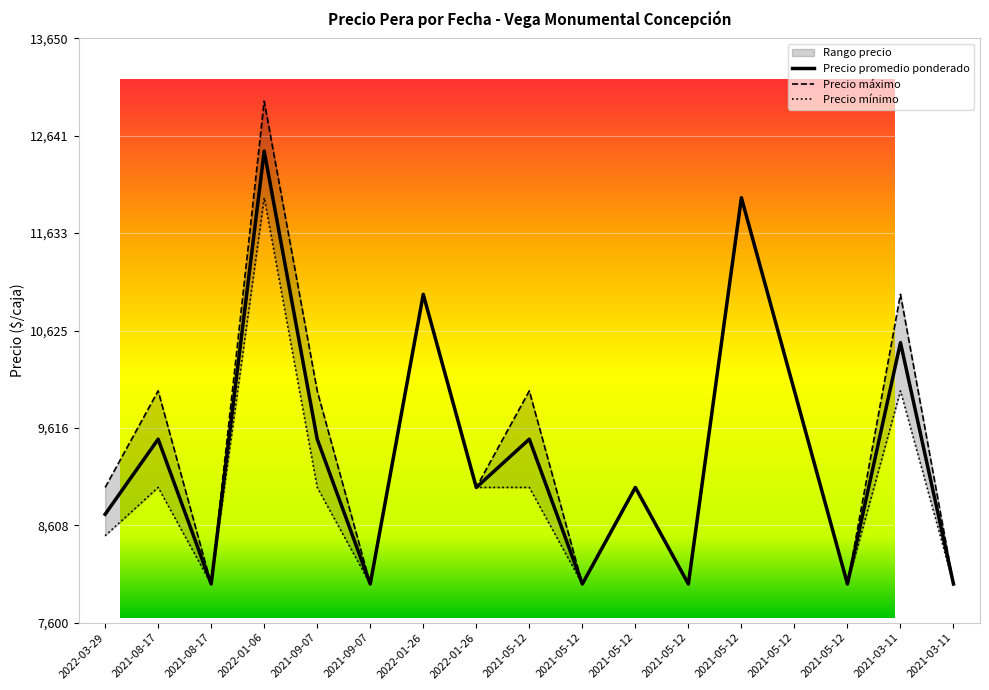

Reading left to right, list all the values displayed in this chart.

Precio promedio ponderado: 2022-03-29=8722	2021-08-17=9500	2021-08-17=8000	2022-01-06=12483	2021-09-07=9500	2021-09-07=8000	2022-01-26=11000	2022-01-26=9000	2021-05-12=9500	2021-05-12=8000	2021-05-12=9000	2021-05-12=8000	2021-05-12=12000	2021-05-12=10000	2021-05-12=8000	2021-03-11=10500	2021-03-11=8000
Precio máximo: 2022-03-29=9000	2021-08-17=10000	2021-08-17=8000	2022-01-06=13000	2021-09-07=10000	2021-09-07=8000	2022-01-26=11000	2022-01-26=9000	2021-05-12=10000	2021-05-12=8000	2021-05-12=9000	2021-05-12=8000	2021-05-12=12000	2021-05-12=10000	2021-05-12=8000	2021-03-11=11000	2021-03-11=8000
Precio mínimo: 2022-03-29=8500	2021-08-17=9000	2021-08-17=8000	2022-01-06=12000	2021-09-07=9000	2021-09-07=8000	2022-01-26=11000	2022-01-26=9000	2021-05-12=9000	2021-05-12=8000	2021-05-12=9000	2021-05-12=8000	2021-05-12=12000	2021-05-12=10000	2021-05-12=8000	2021-03-11=10000	2021-03-11=8000